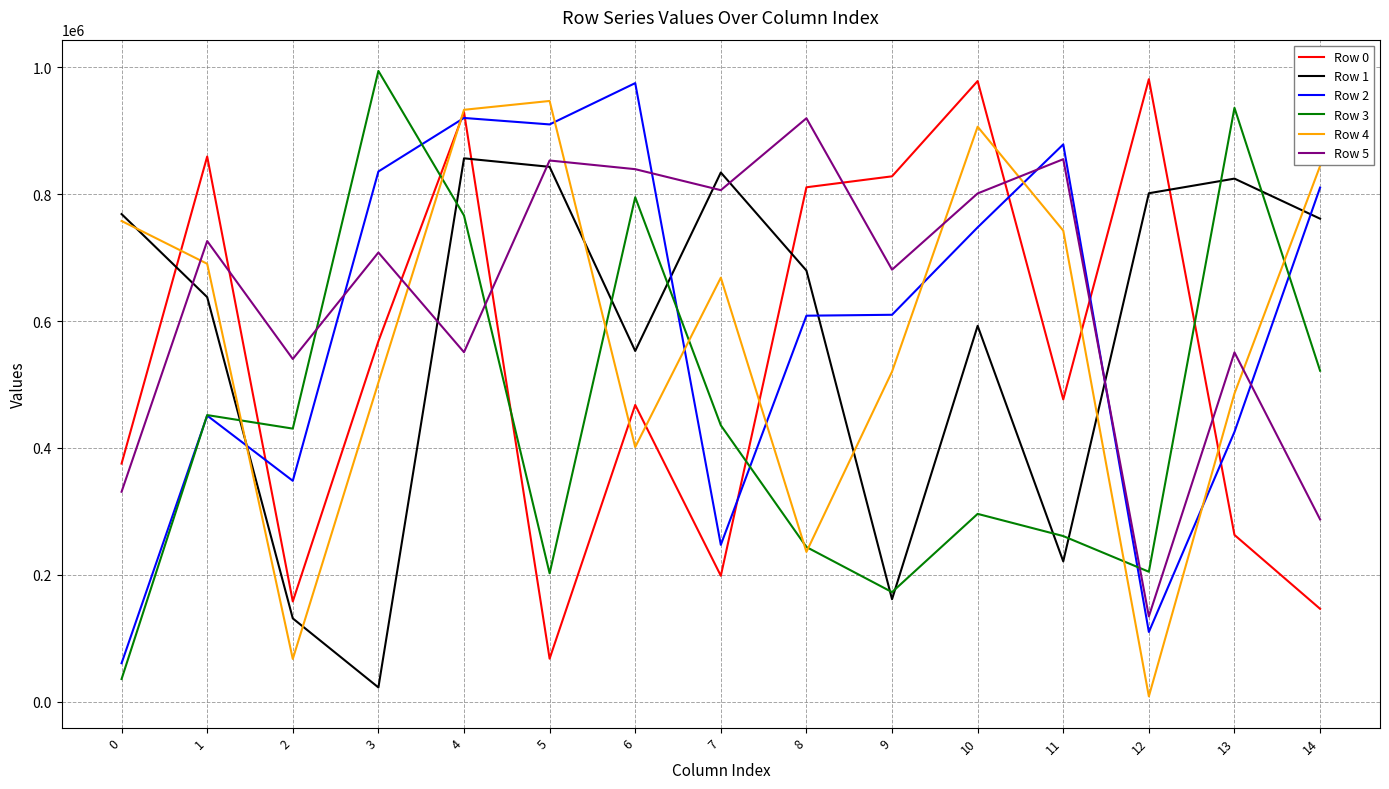

At which label is Row 1 closest to 439551?

6